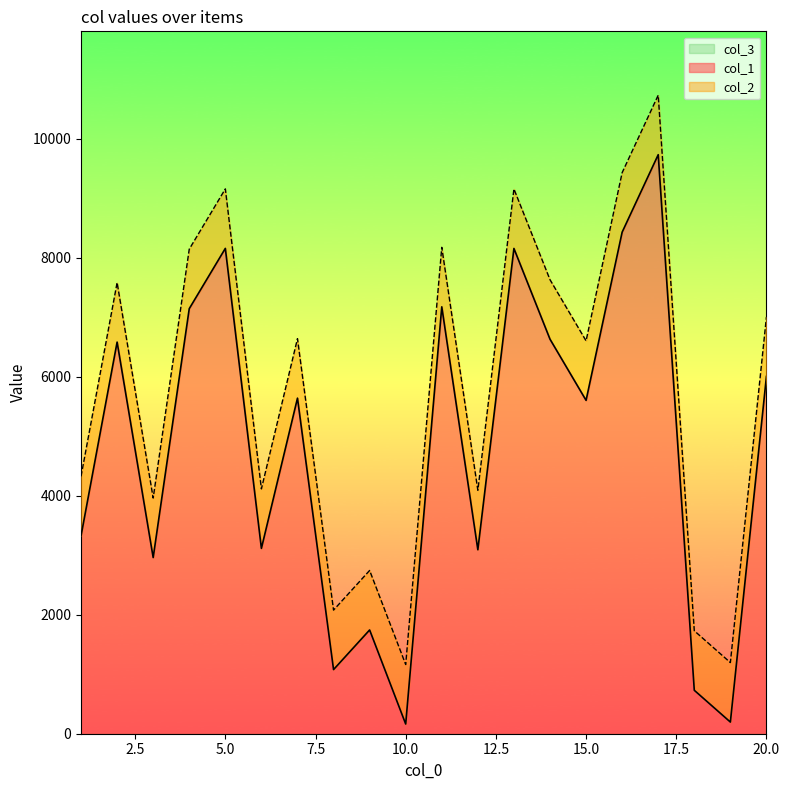

True or false: col_1 has more than 2 points higher than both neighbors.

True